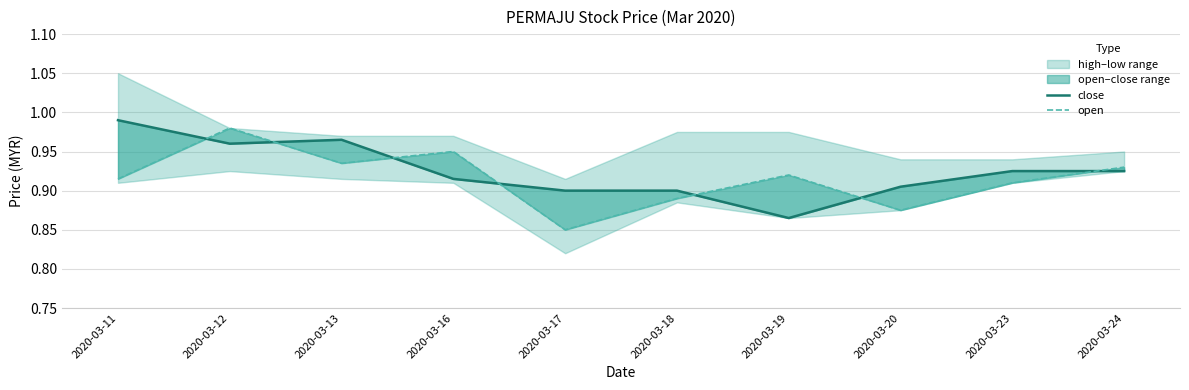

What is the difference between the second highest and second lowest values in the close series?

0.1